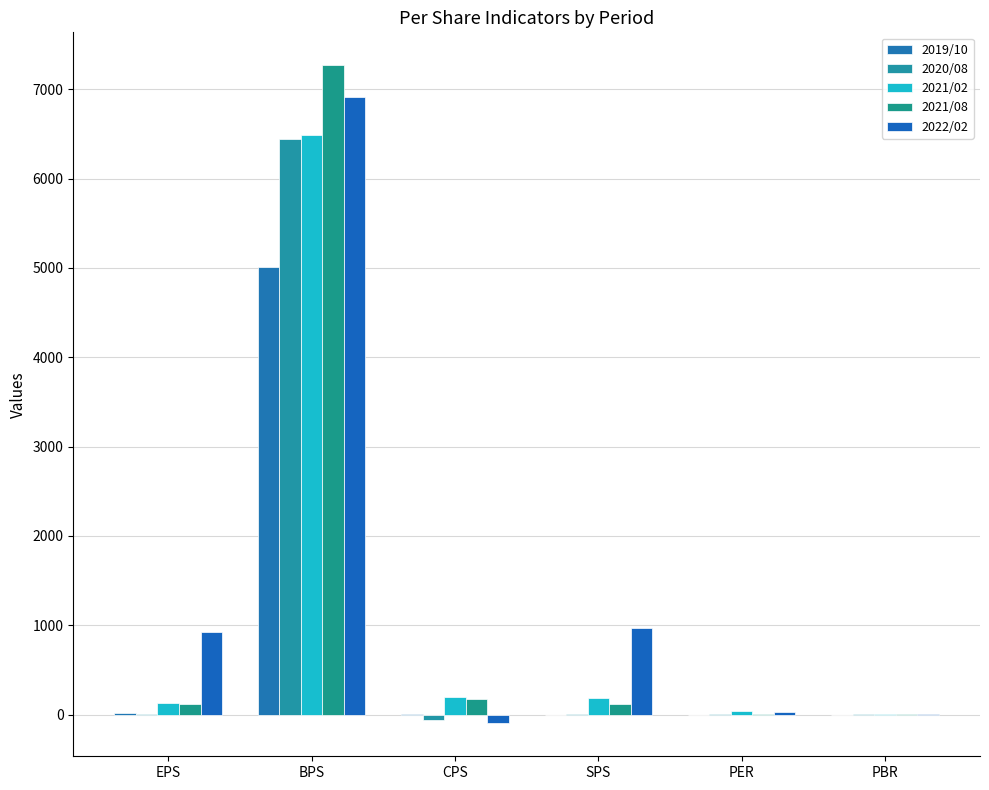

What is the maximum value for 2020/08?

6439.0